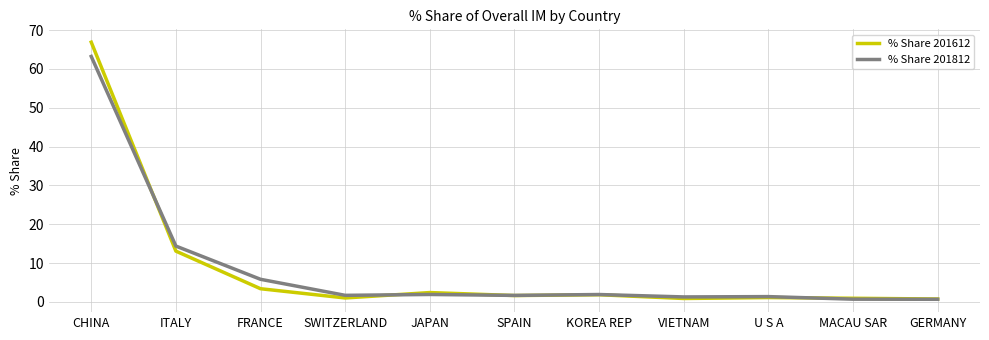

Is the value of % Share 201812 at SPAIN greater than the value of % Share 201612 at FRANCE?

No